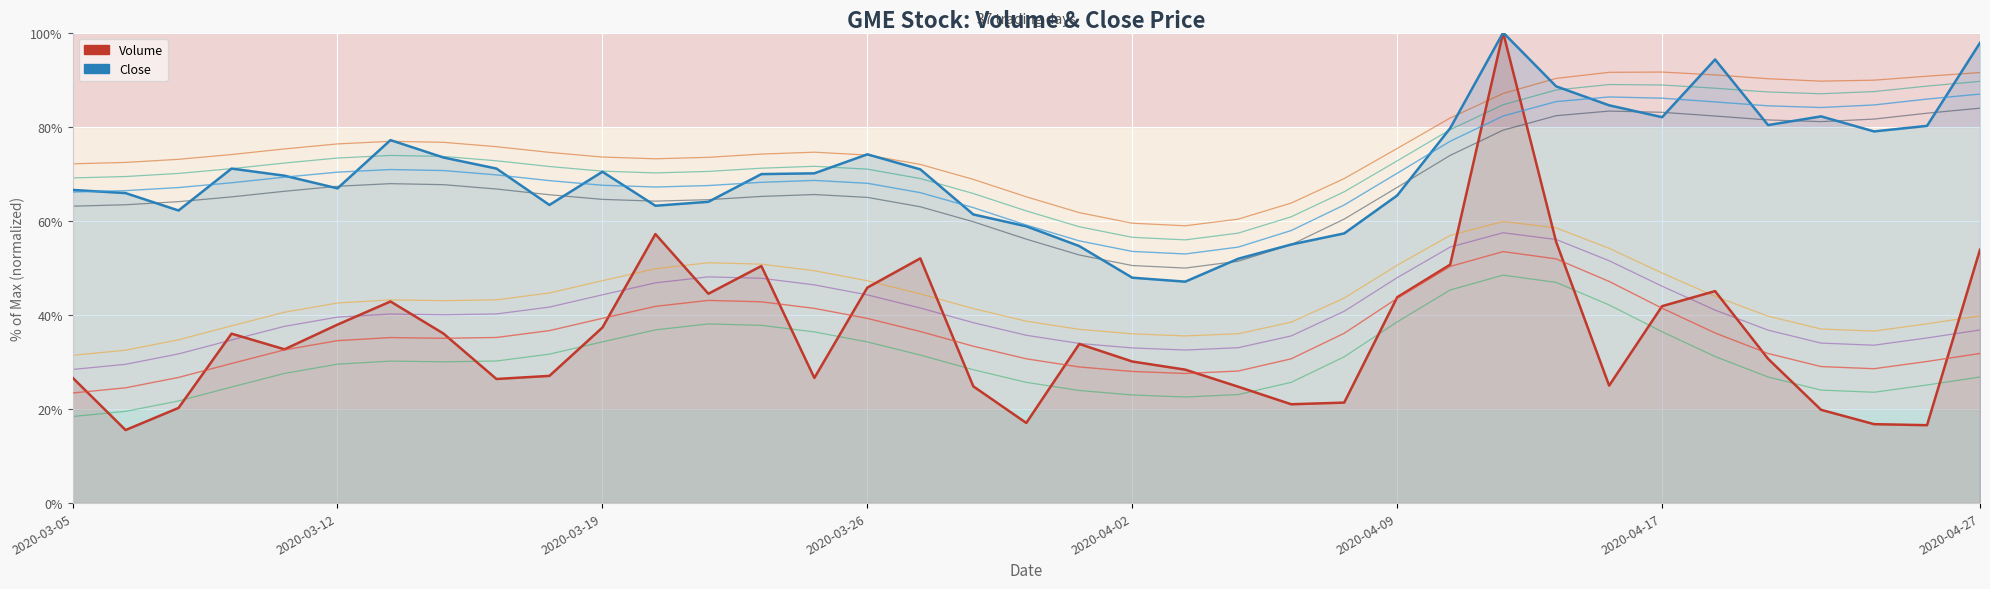

Reading left to right, extract all data points from this chart.

Volume: 2020-03-05=26.6	2020-03-06=15.5	2020-03-09=20.2	2020-03-10=36.0	2020-03-11=32.7	2020-03-12=37.9	2020-03-13=42.8	2020-03-16=36.0	2020-03-17=26.4	2020-03-18=27.0	2020-03-19=37.3	2020-03-20=57.2	2020-03-23=44.5	2020-03-24=50.4	2020-03-25=26.6	2020-03-26=45.8	2020-03-27=52.0	2020-03-30=24.8	2020-03-31=17.0	2020-04-01=33.8	2020-04-02=30.1	2020-04-03=28.4	2020-04-06=24.7	2020-04-07=21.0	2020-04-08=21.4	2020-04-09=43.7	2020-04-13=50.7	2020-04-14=100.0	2020-04-15=55.5	2020-04-16=25.0	2020-04-17=41.9	2020-04-20=45.1	2020-04-21=30.7	2020-04-22=19.8	2020-04-23=16.8	2020-04-24=16.6	2020-04-27=53.9
Close: 2020-03-05=66.6	2020-03-06=65.9	2020-03-09=62.2	2020-03-10=71.1	2020-03-11=69.6	2020-03-12=66.9	2020-03-13=77.1	2020-03-16=73.4	2020-03-17=71.1	2020-03-18=63.4	2020-03-19=70.4	2020-03-20=63.2	2020-03-23=64.0	2020-03-24=69.9	2020-03-25=70.1	2020-03-26=74.1	2020-03-27=70.9	2020-03-30=61.3	2020-03-31=58.8	2020-04-01=54.6	2020-04-02=47.9	2020-04-03=47.1	2020-04-06=51.9	2020-04-07=55.0	2020-04-08=57.3	2020-04-09=65.4	2020-04-13=79.7	2020-04-14=100.0	2020-04-15=88.6	2020-04-16=84.5	2020-04-17=82.0	2020-04-20=94.3	2020-04-21=80.3	2020-04-22=82.2	2020-04-23=79.0	2020-04-24=80.2	2020-04-27=97.8